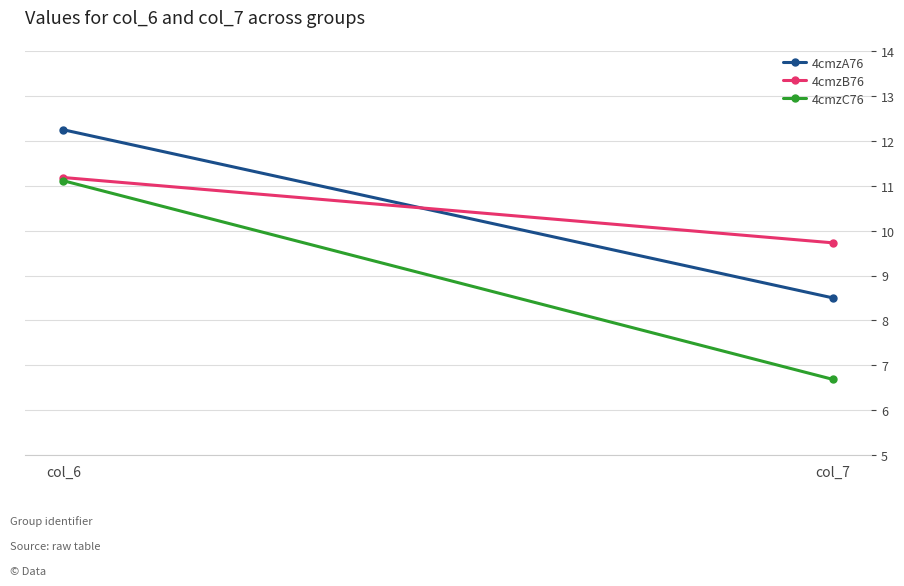

What is the total value across all series at col_7?

24.9